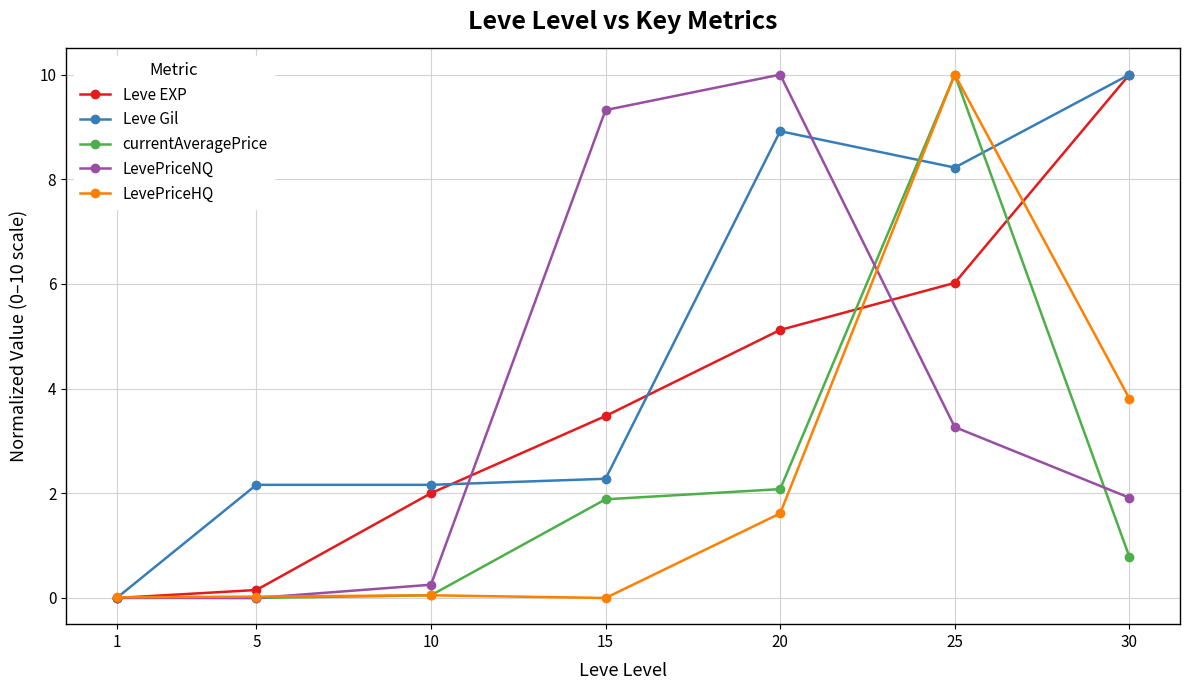

Between 20 and 30, which series saw the biggest shift?

LevePriceNQ